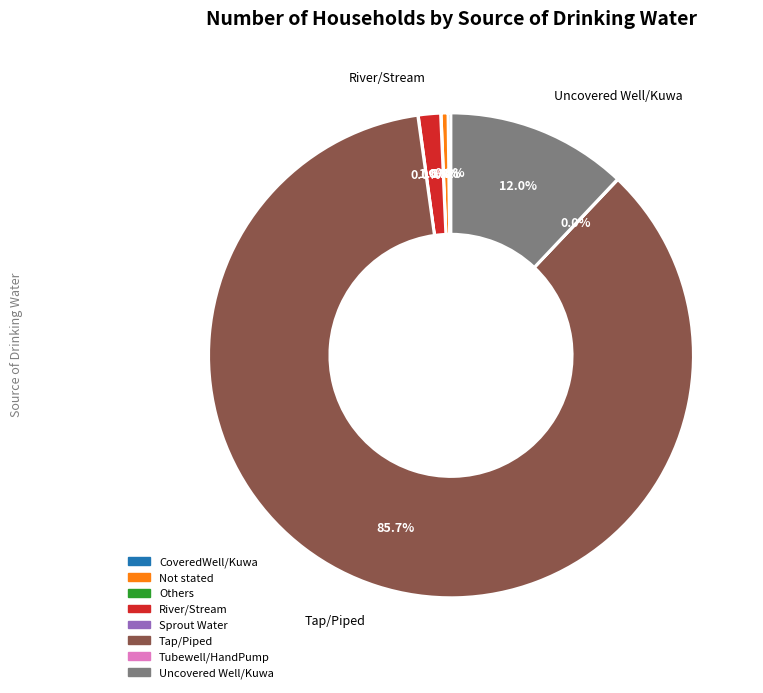

Which has a higher value, Not stated or River/Stream?

River/Stream